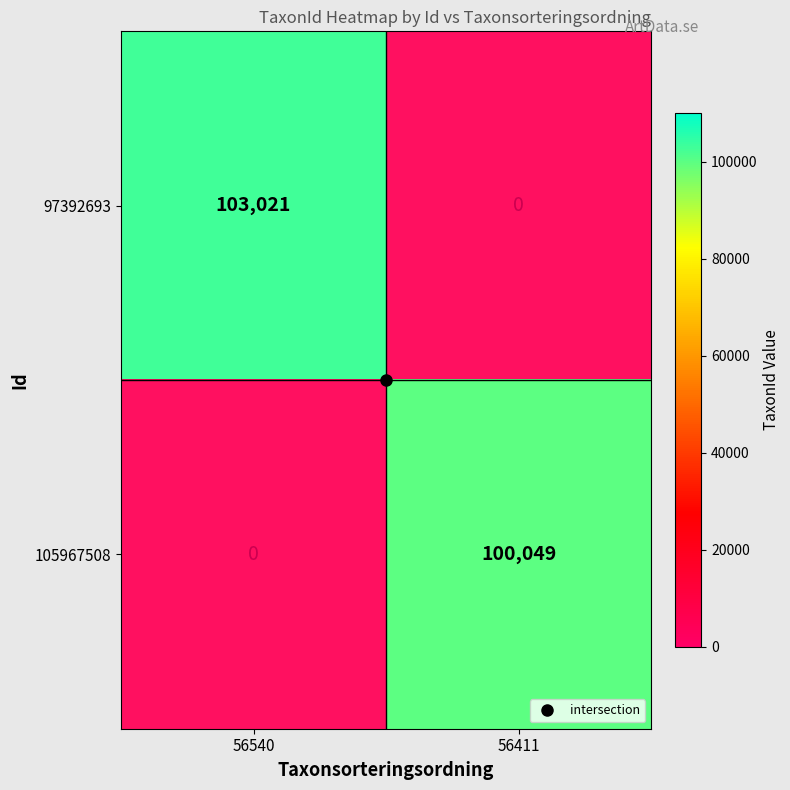

The 97392693 series shows 103021.0 at 56540. True or false?

True